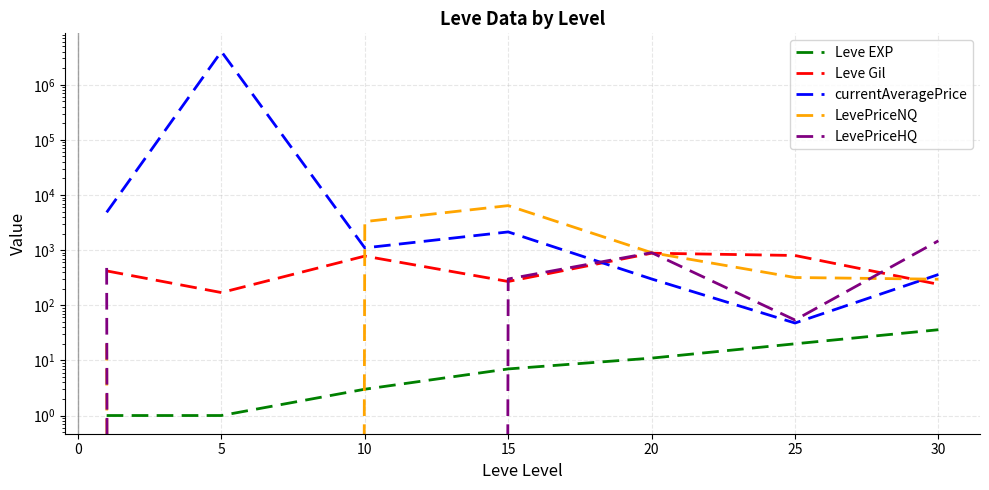

Does the chart display data point markers on the line(s)?

No